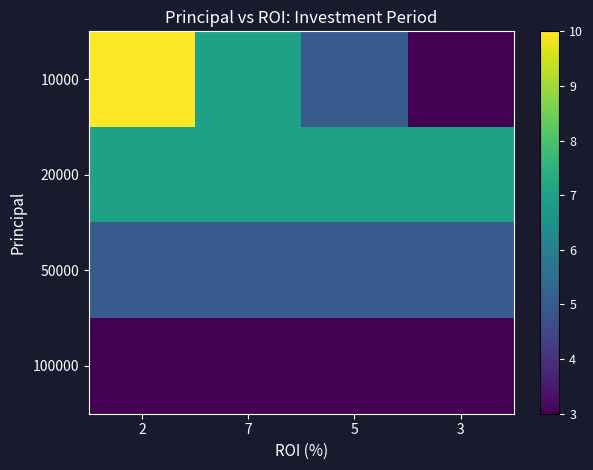

At which category does the chart reach its minimum across all series?

3